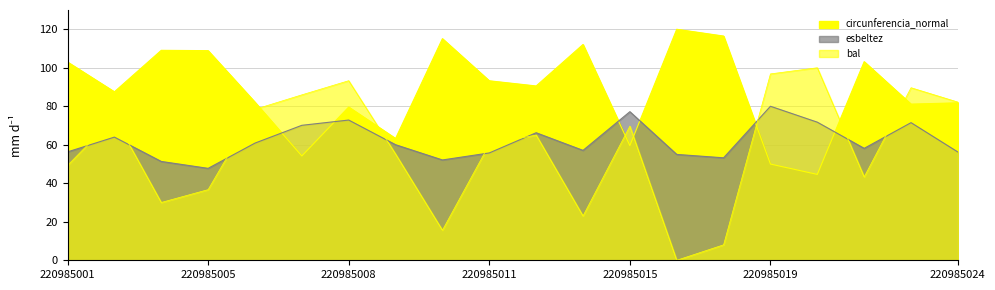

True or false: esbeltez and bal intersect in this chart.

True